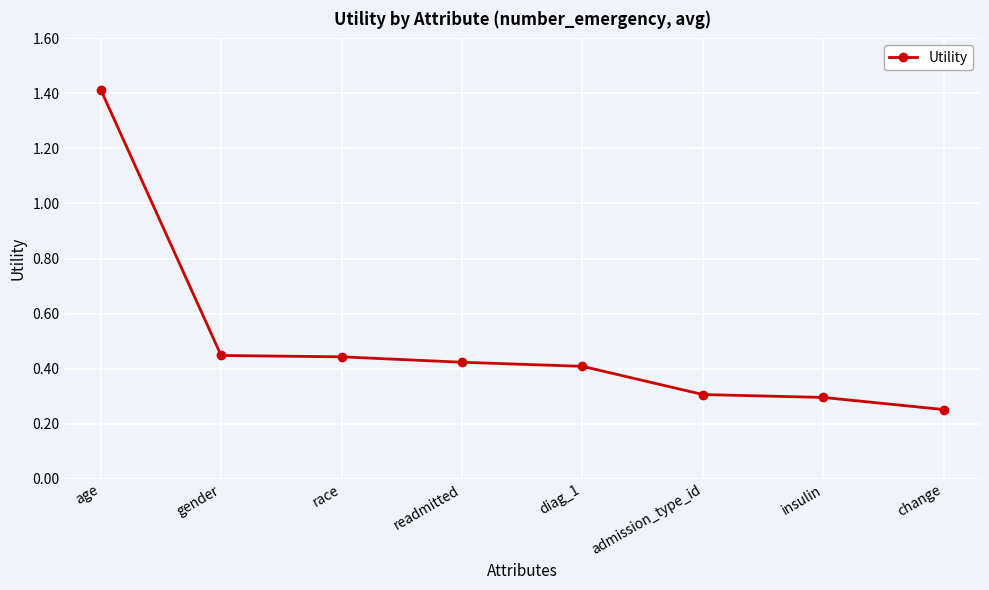

How many values are between 0 and 1?

7